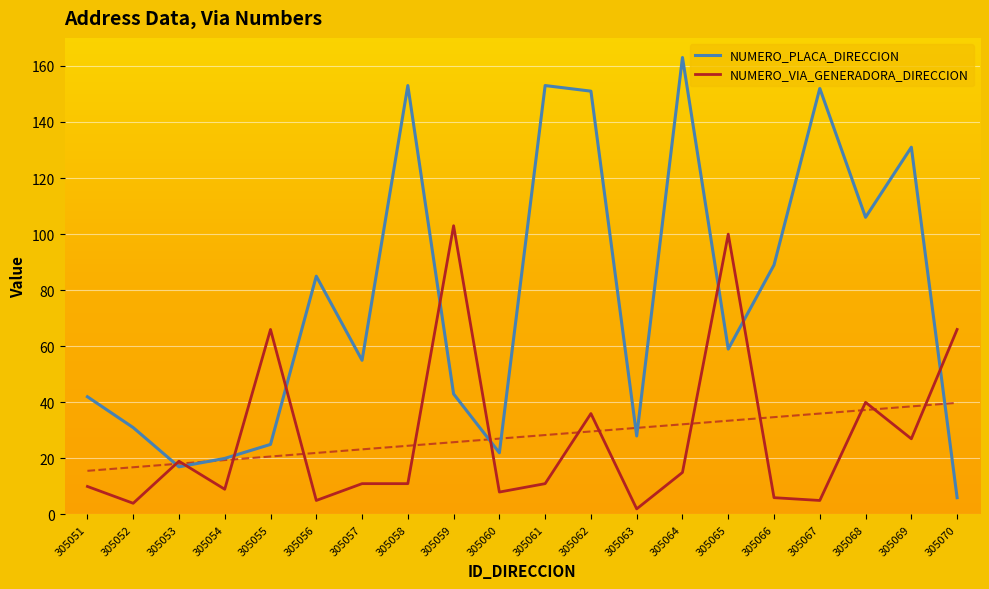

Is the value of NUMERO_VIA_GENERADORA_DIRECCION at 305052 greater than the value of NUMERO_PLACA_DIRECCION at 305062?

No